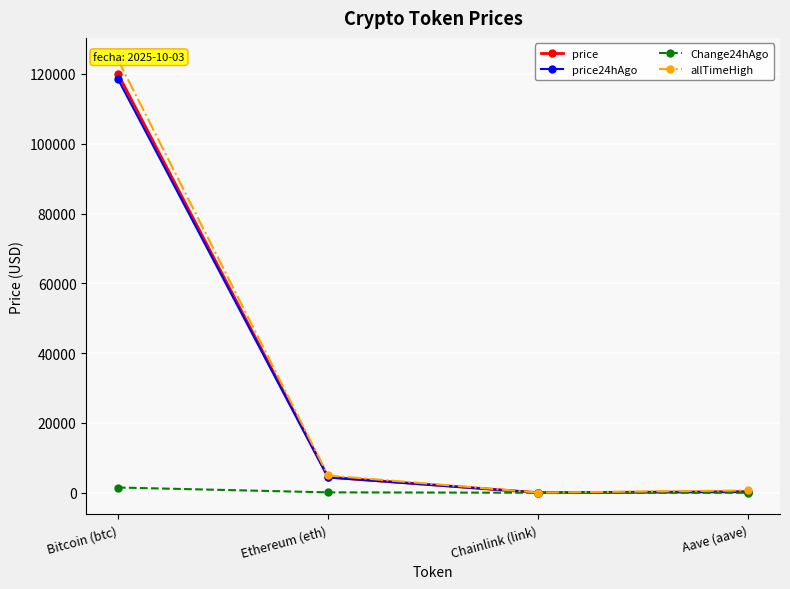

What is the average value of the allTimeHigh series?

32447.1